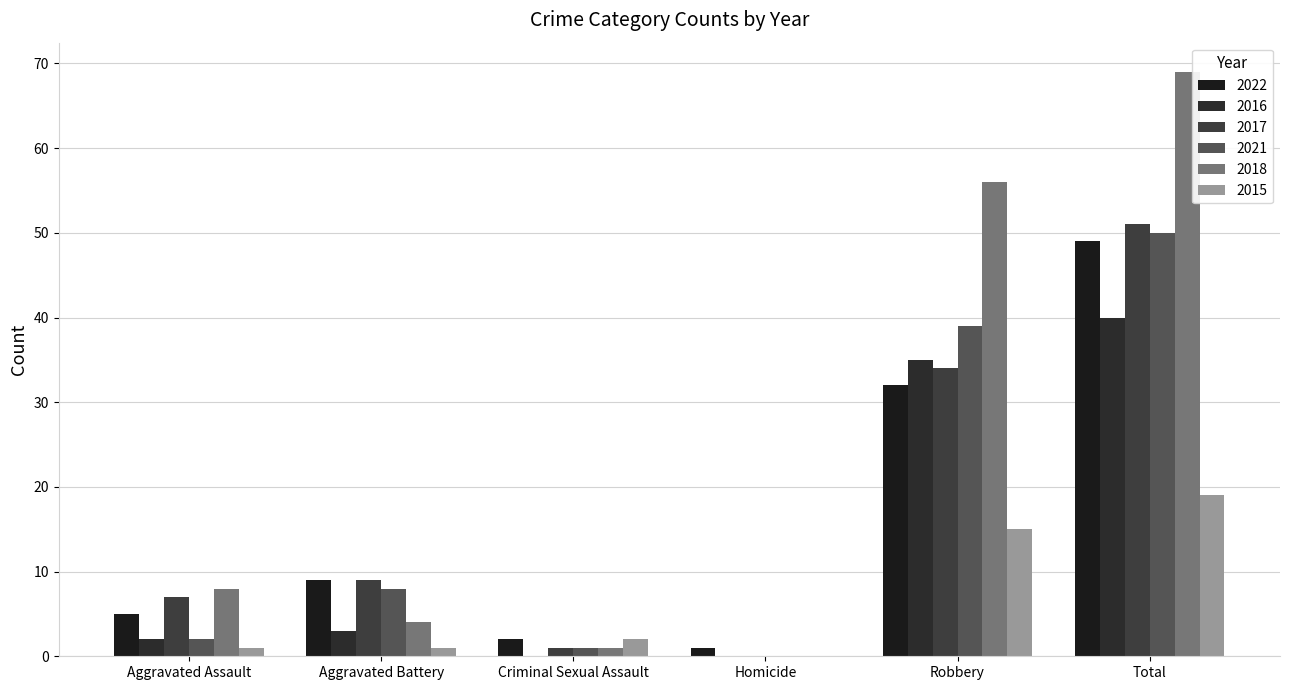

Between Criminal Sexual Assault and Homicide, which series saw the biggest shift?

2015